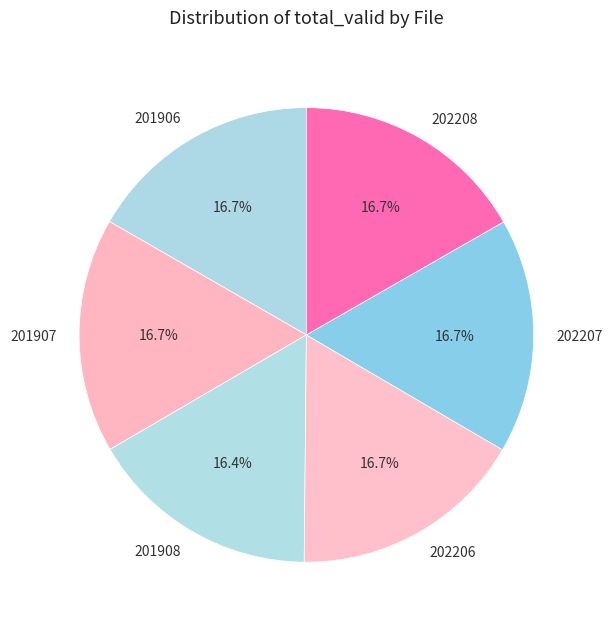

What is the ratio of the value at 201908 to the value at 202207?

1.0